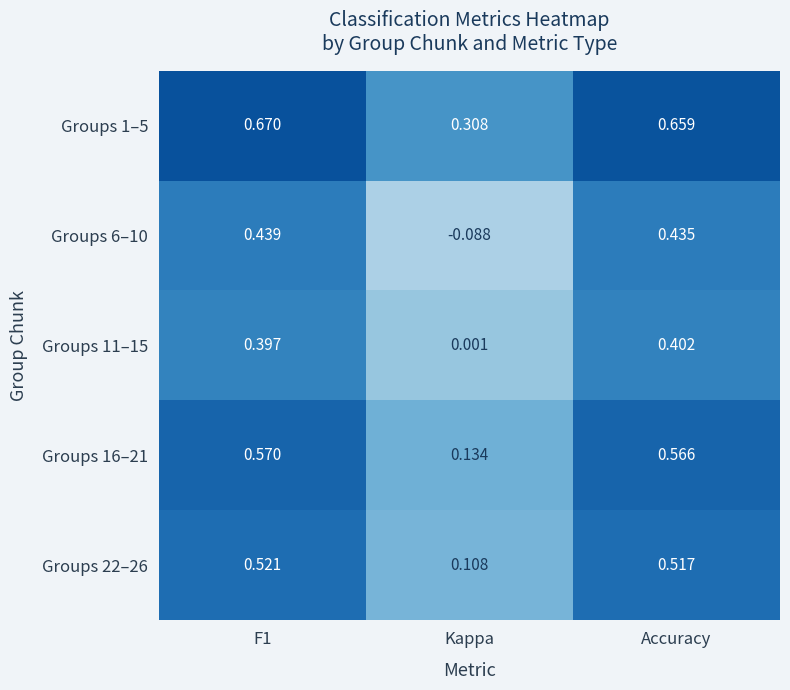

Rank the series at F1 from highest to lowest value.

Groups 1–5, Groups 16–21, Groups 22–26, Groups 6–10, Groups 11–15